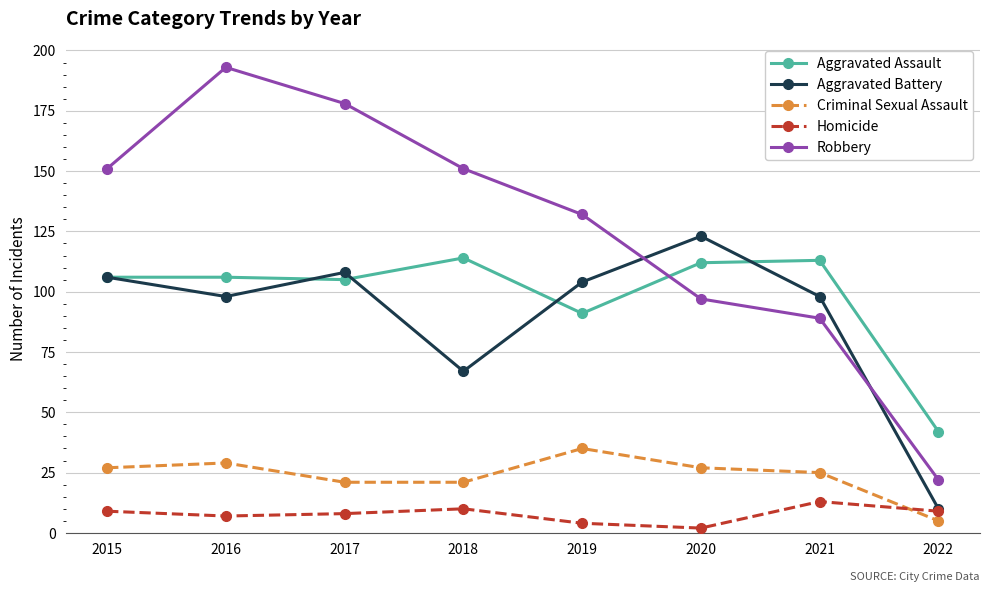

How many distinct data groups are displayed?

5